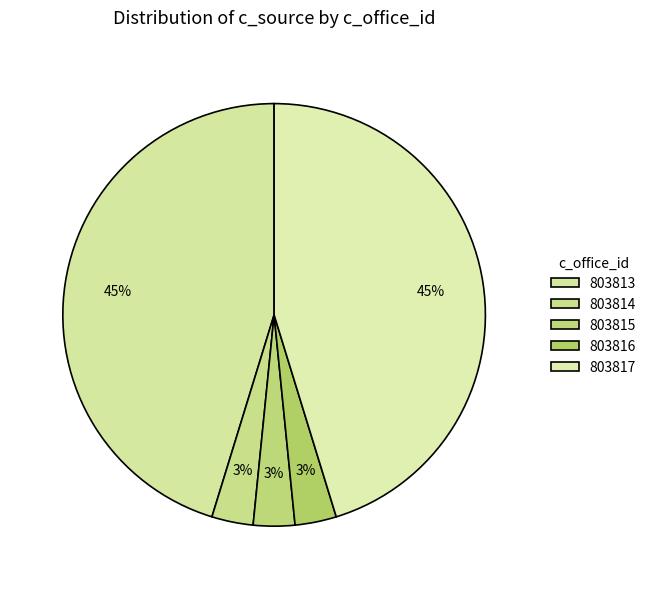

Which slice is the smallest?

803814